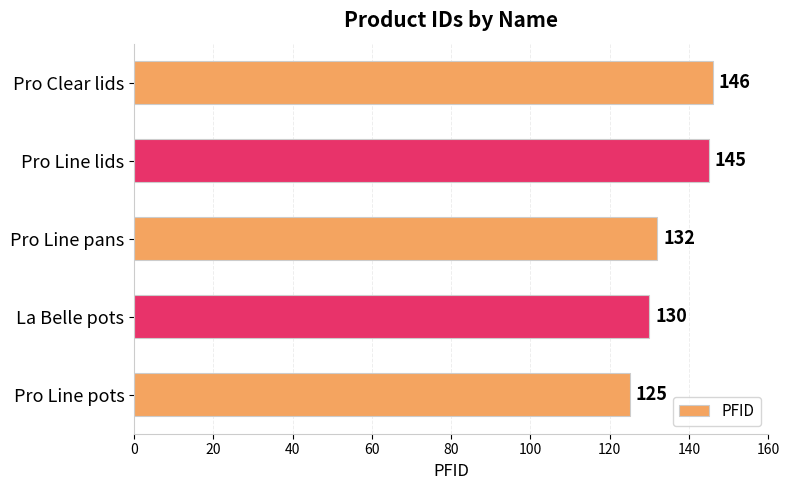

At which label is the value closest to 135?

Pro Line pans